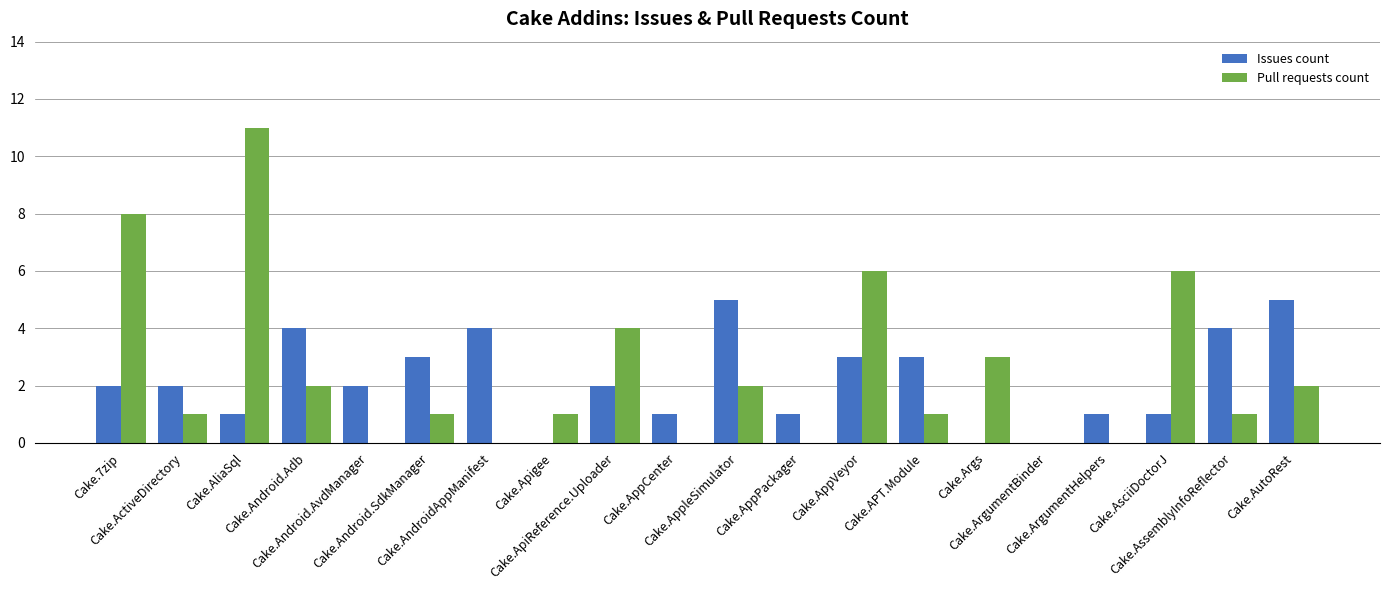

What is the difference between the Pull requests count values at Cake.Apigee and Cake.ApiReference.Uploader?

3